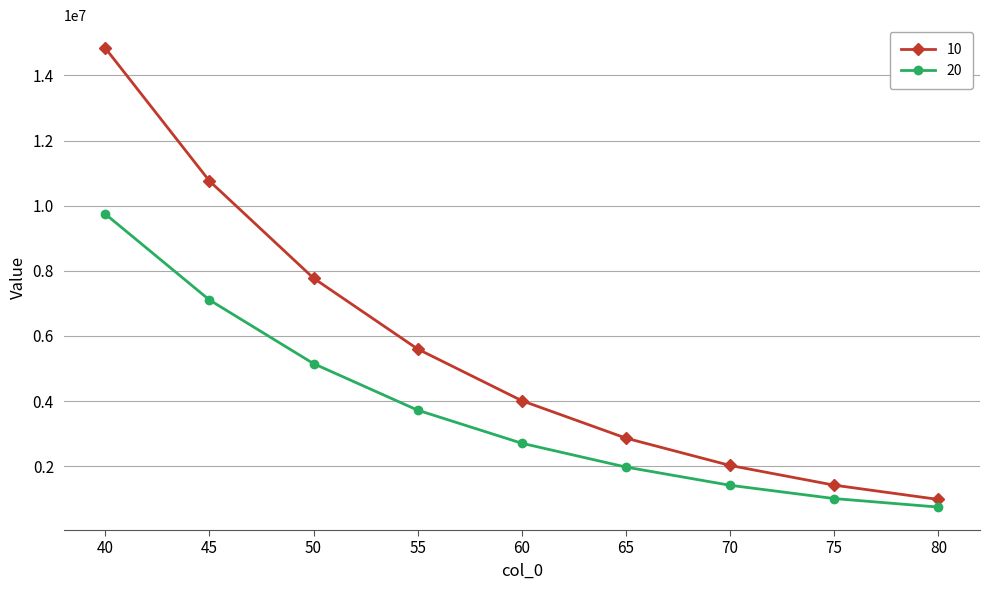

The value of 10 at 65 is 2862299.7. True or false?

True